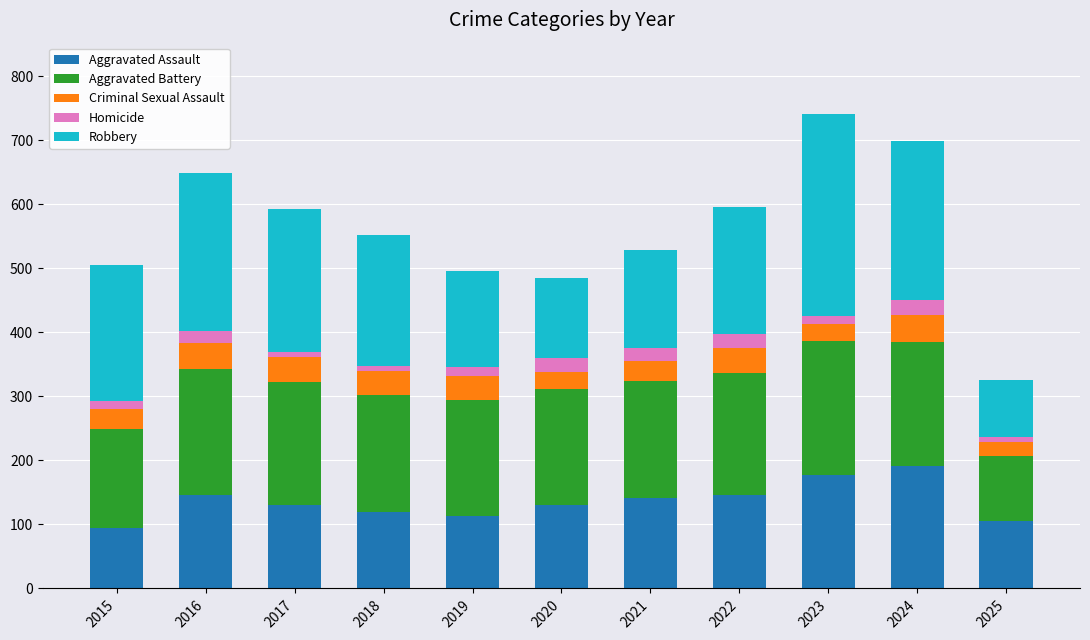

What is the sum of all Aggravated Assault values?

1496